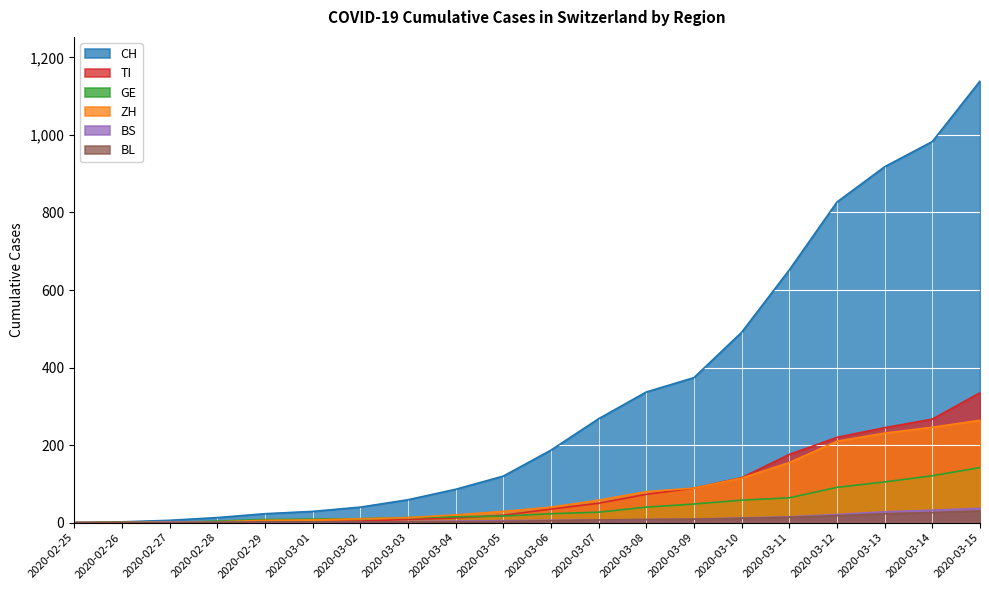

What is the value of the BS point at the 17th from the left?

21